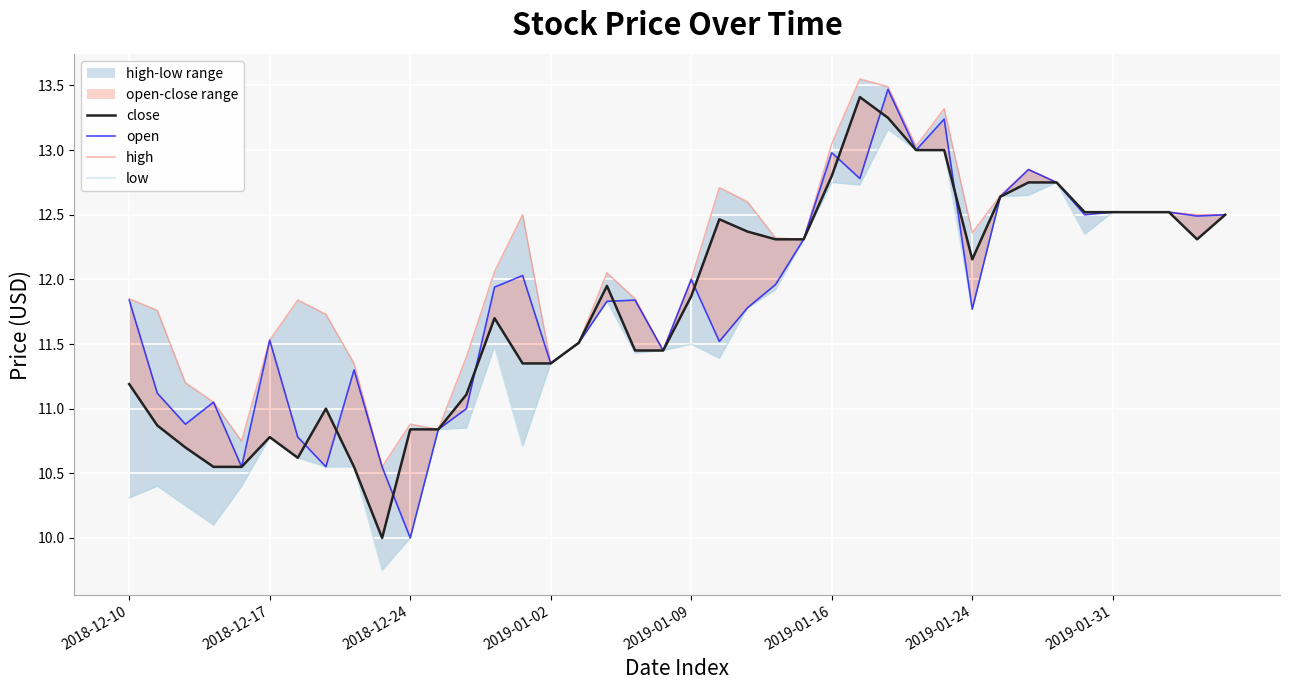

What is the highest value of the open series?

13.5